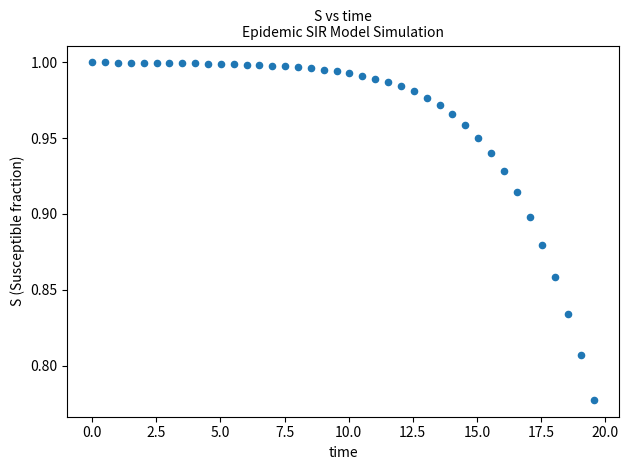

What is the range of X values (max minus min)?

19.6